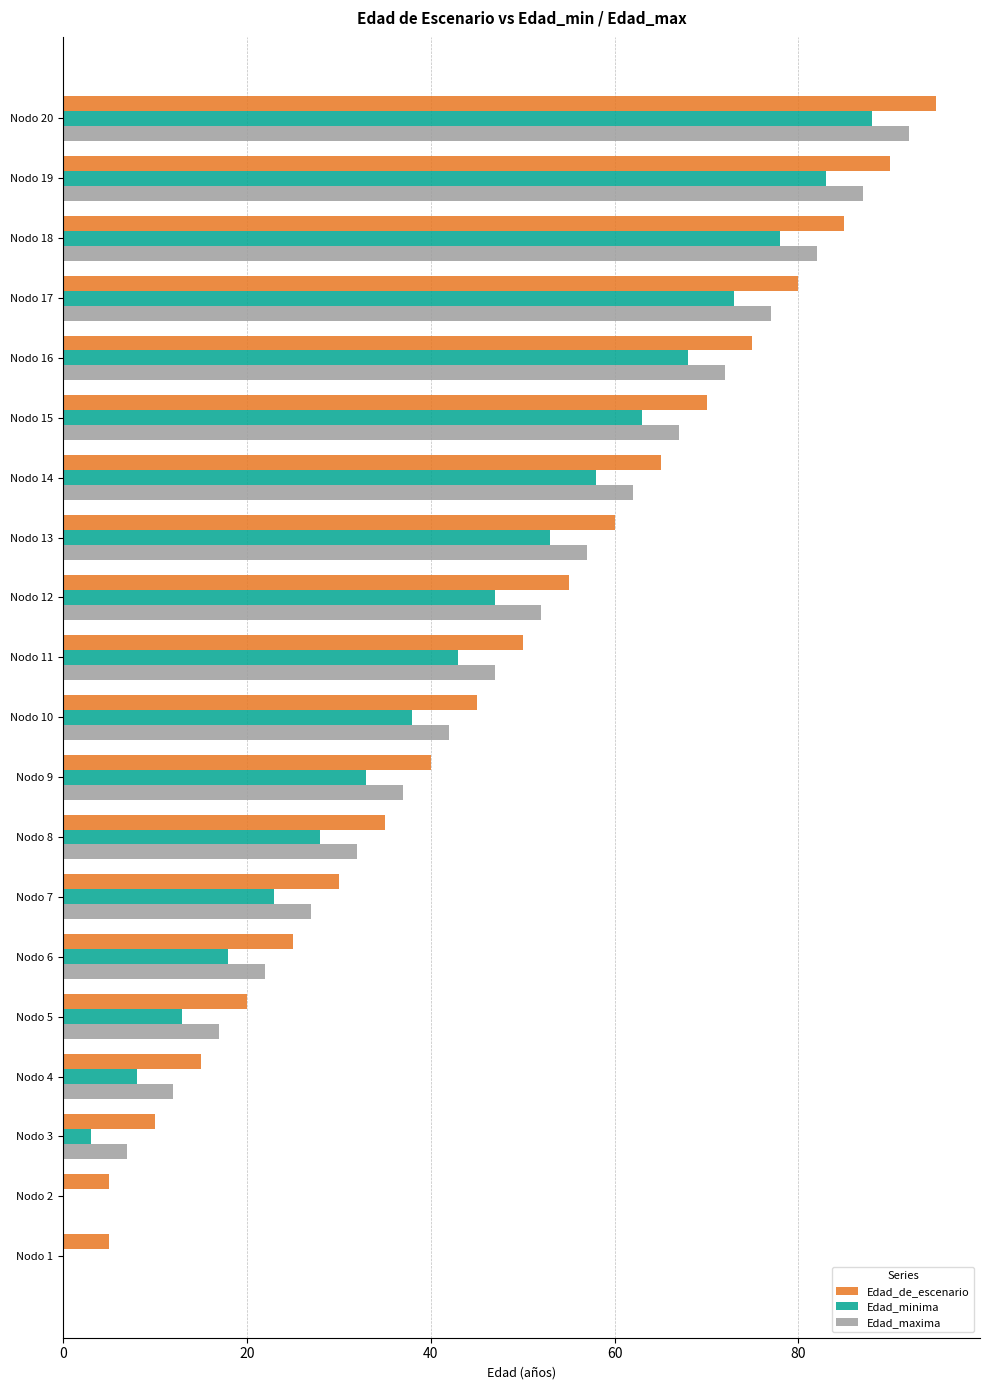

What is the greatest value displayed?

95